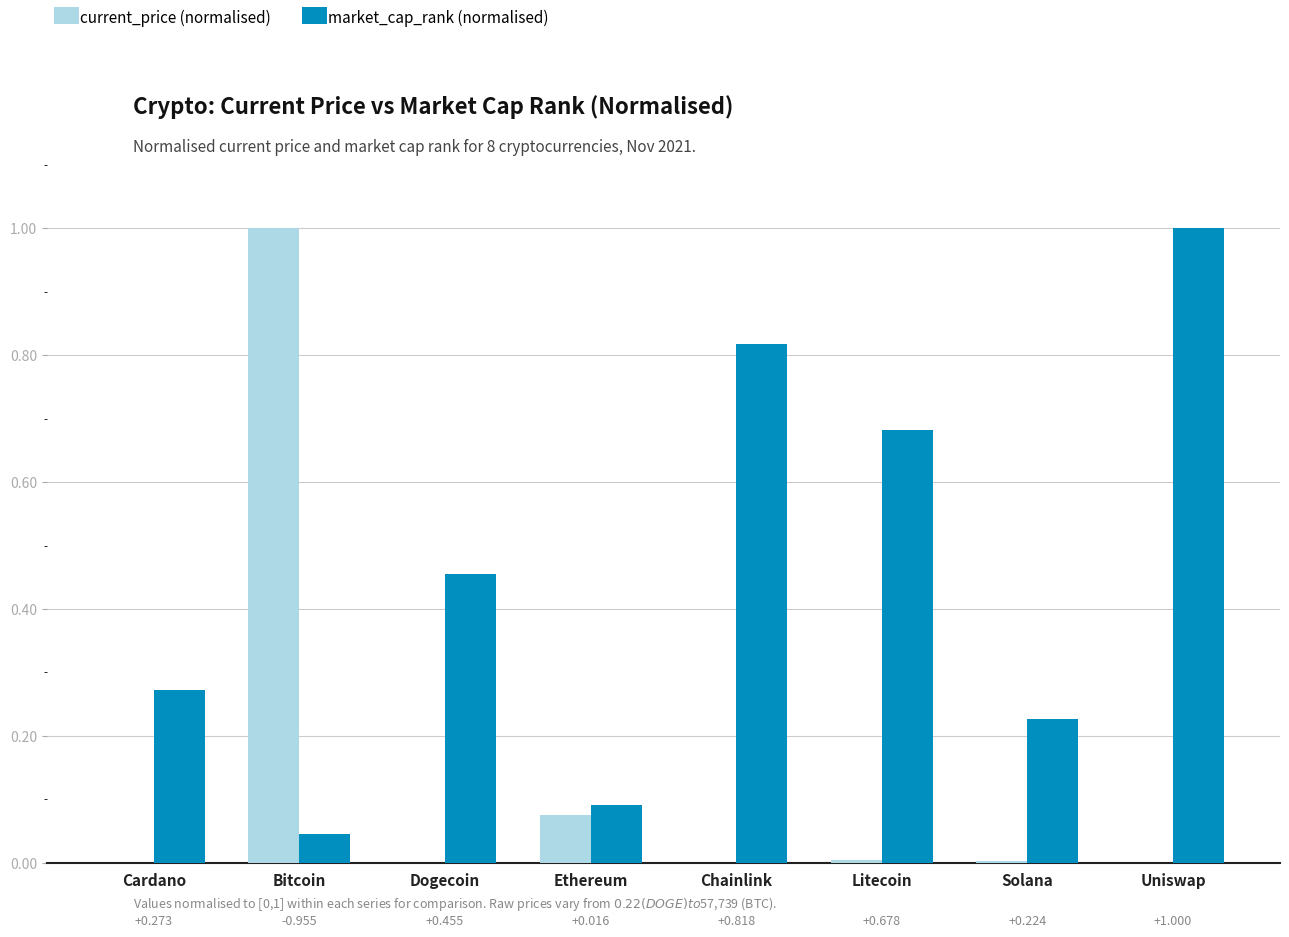

Between Ethereum and Chainlink, which series saw the biggest shift?

market_cap_rank (normalised)